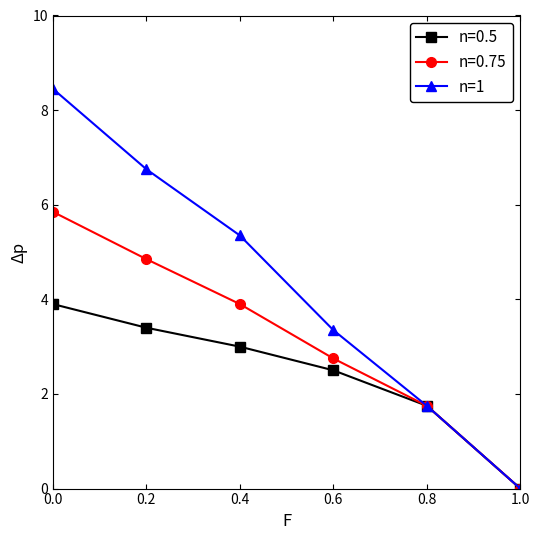

Rank the categories by n=0.5 value from lowest to highest.

1.0, 0.8, 0.6, 0.4, 0.2, 0.0